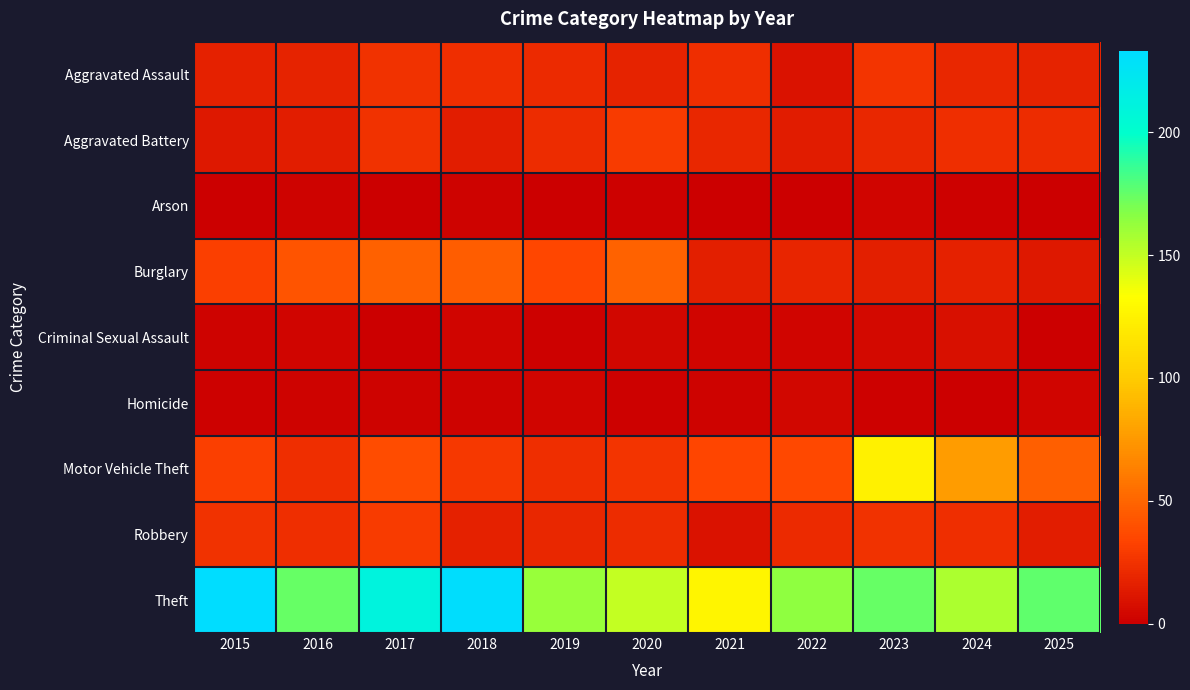

Count the number of categories in the chart.

11